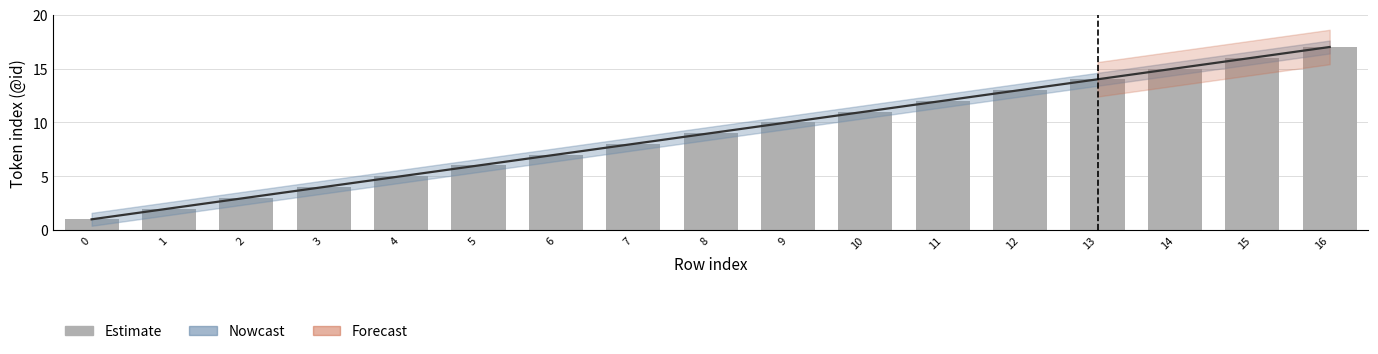

How many bars are there in total?

17